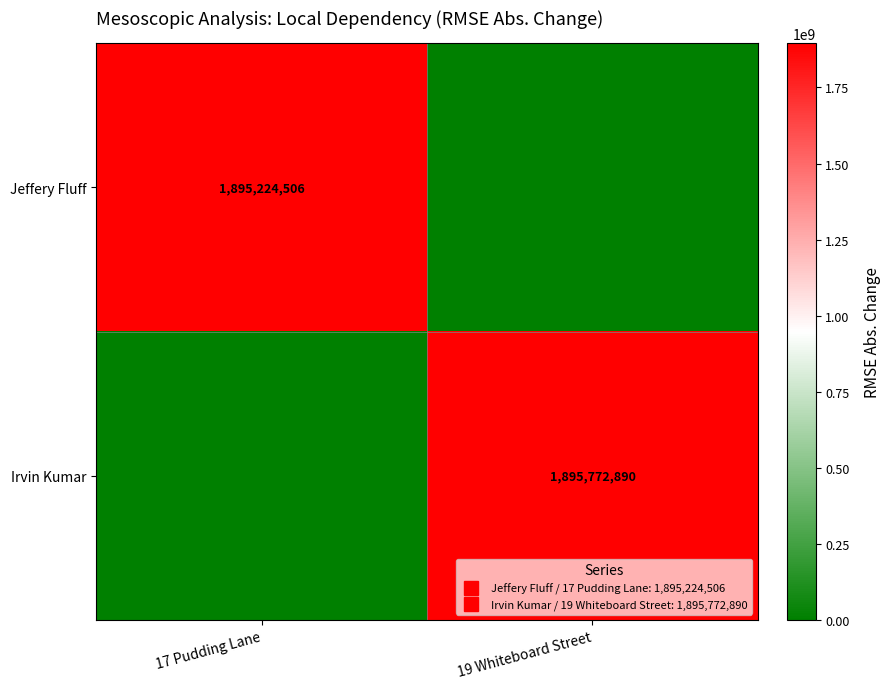

The Irvin Kumar series shows 1895772890 at 19 Whiteboard Street. True or false?

True